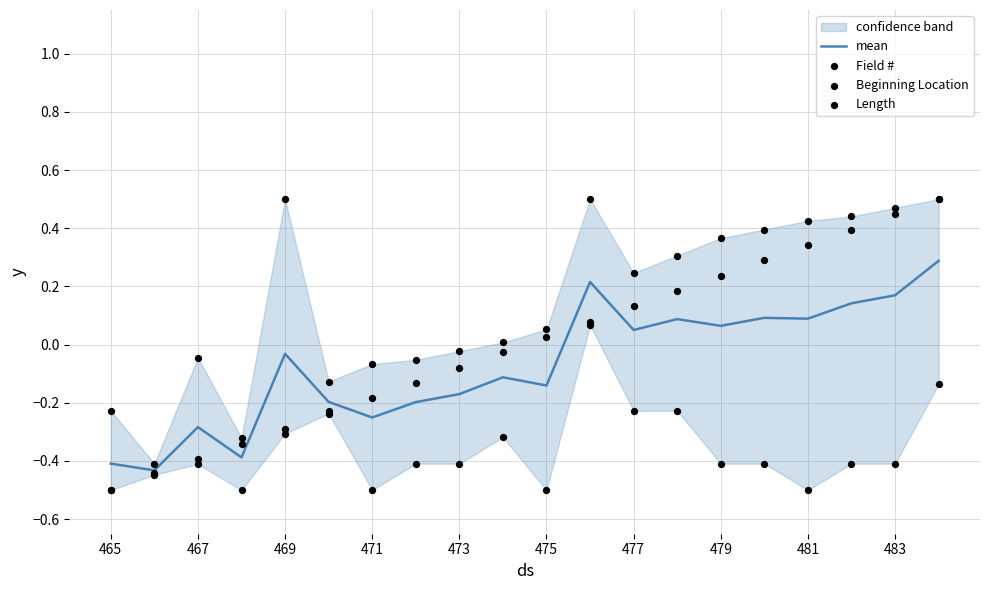

Which series reaches the minimum Y coordinate?

Field #